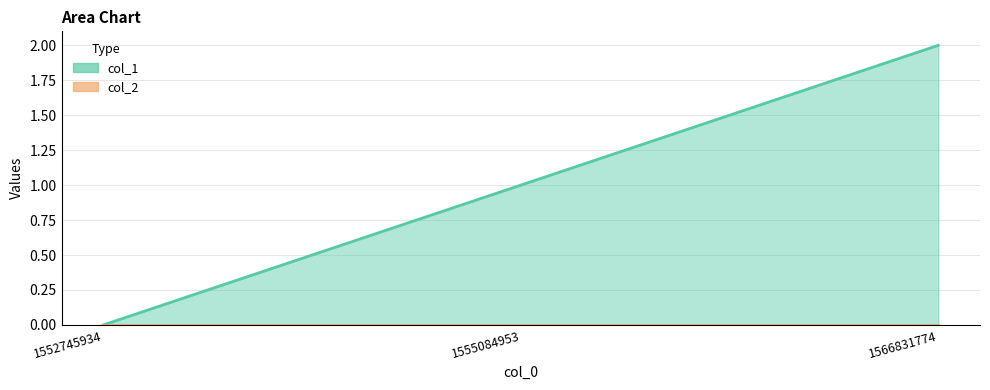

What is the change in value from 1552745934 to 1566831774?

+2